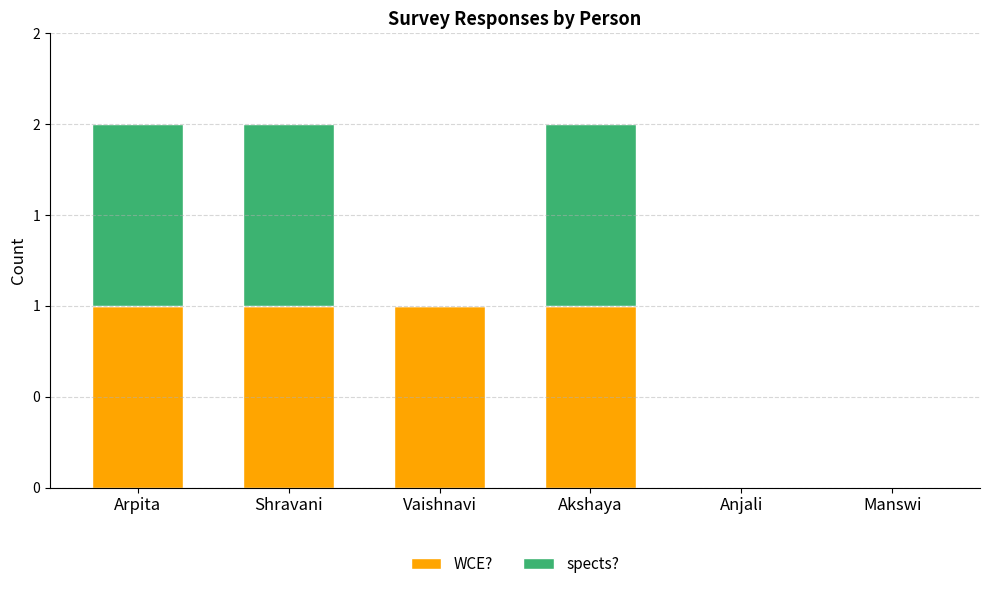

What are all the series names shown in the legend?

WCE?, spects?